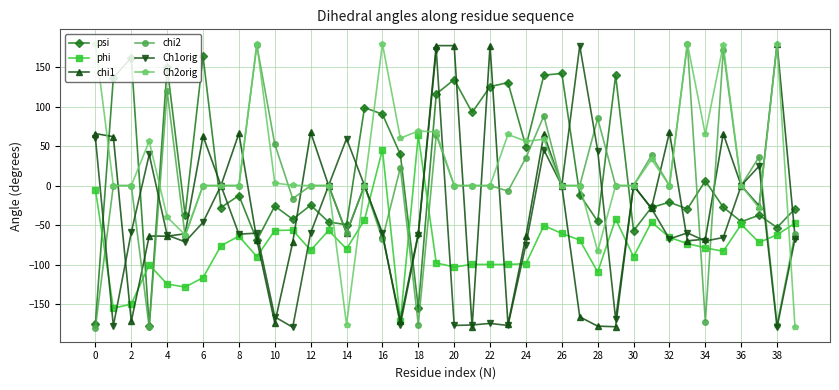

What are all the series names shown in the legend?

psi, phi, chi1, chi2, Ch1orig, Ch2orig